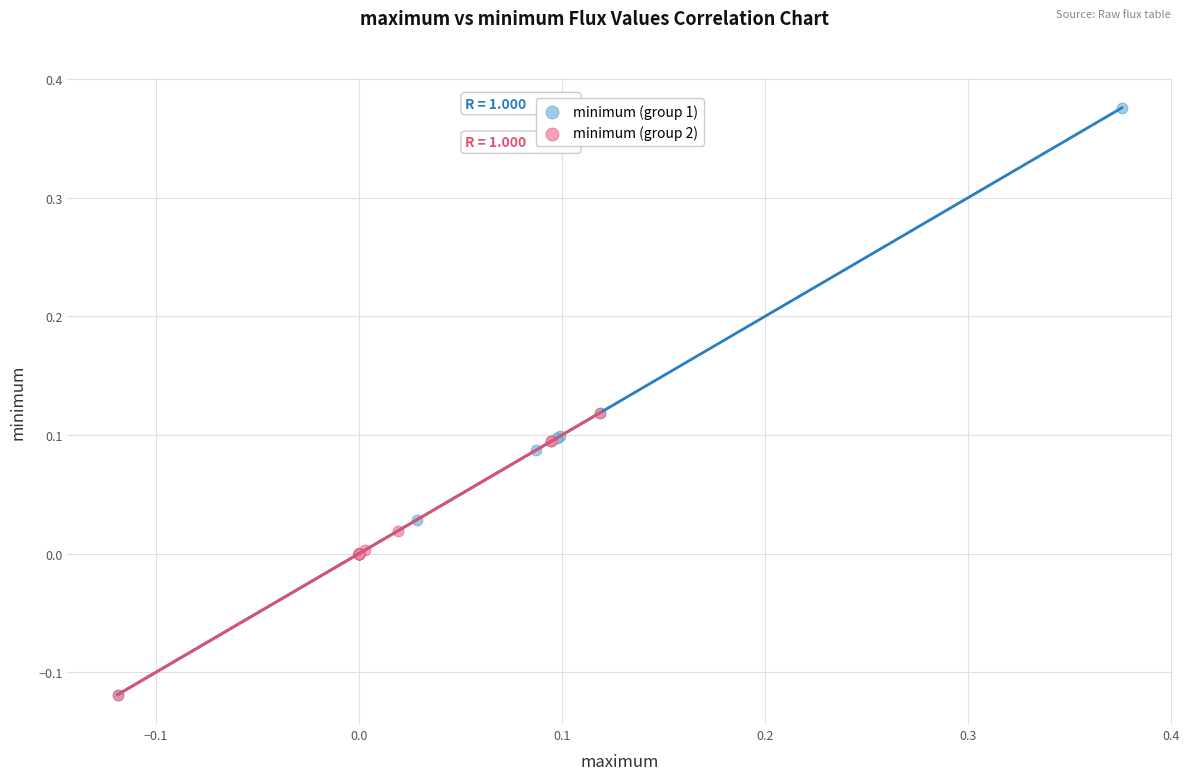

Which series has the largest Y range (max minus min)?

minimum (group 1)